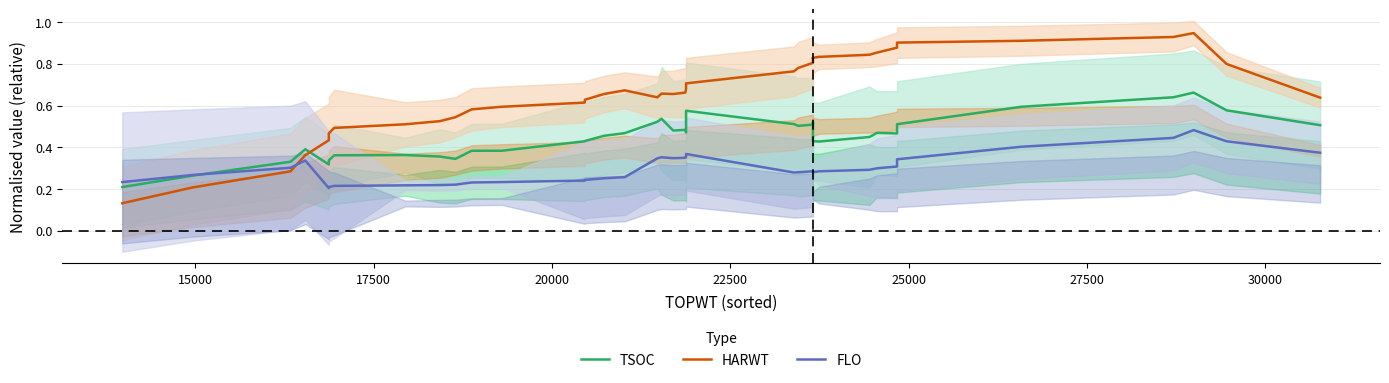

What are all the series names shown in the legend?

TSOC, HARWT, FLO